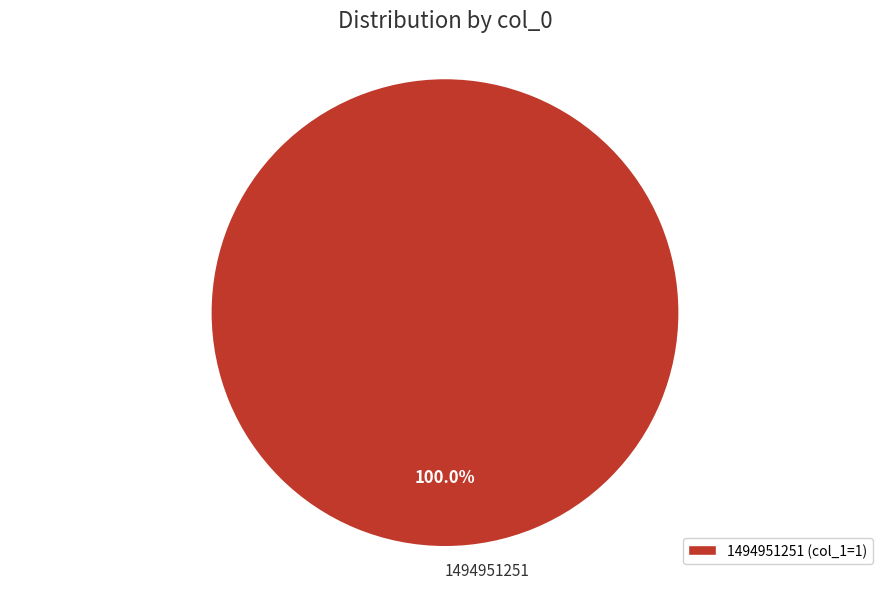

Count the number of slices in the pie.

1